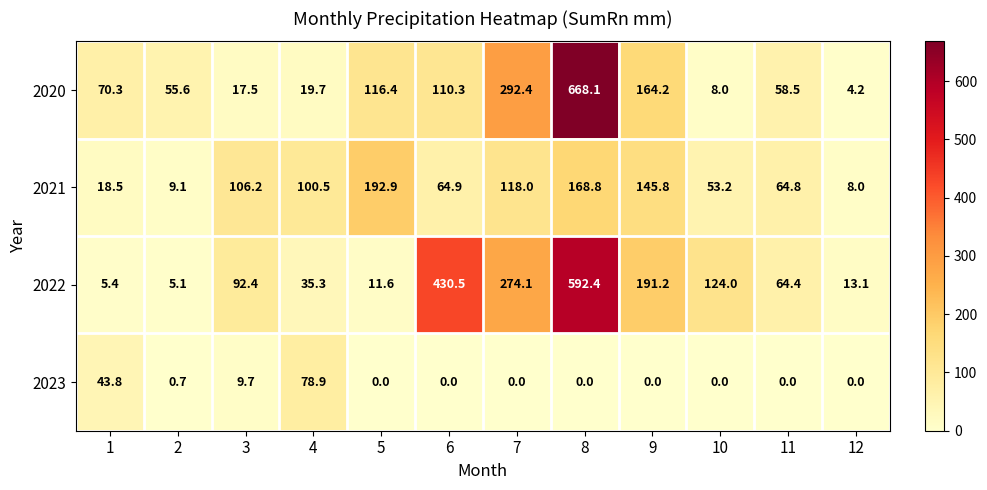

What is the highest value of the 2022 series?

592.4